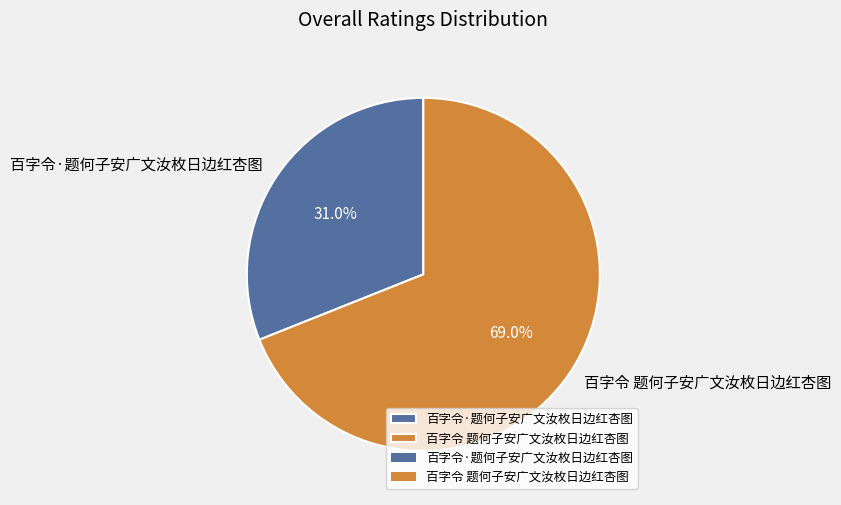

True or false: 百字令·题何子安广文汝枚日边红杏图 accounts for 17% of the total.

False